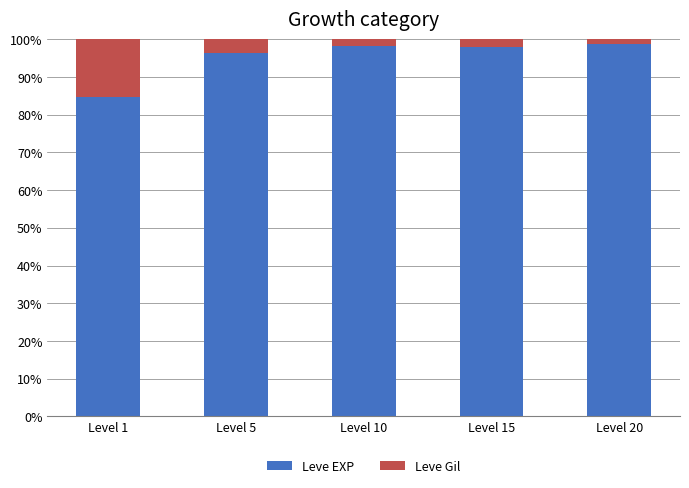

What is the difference between the second highest and second lowest values in the Leve EXP series?

2.1